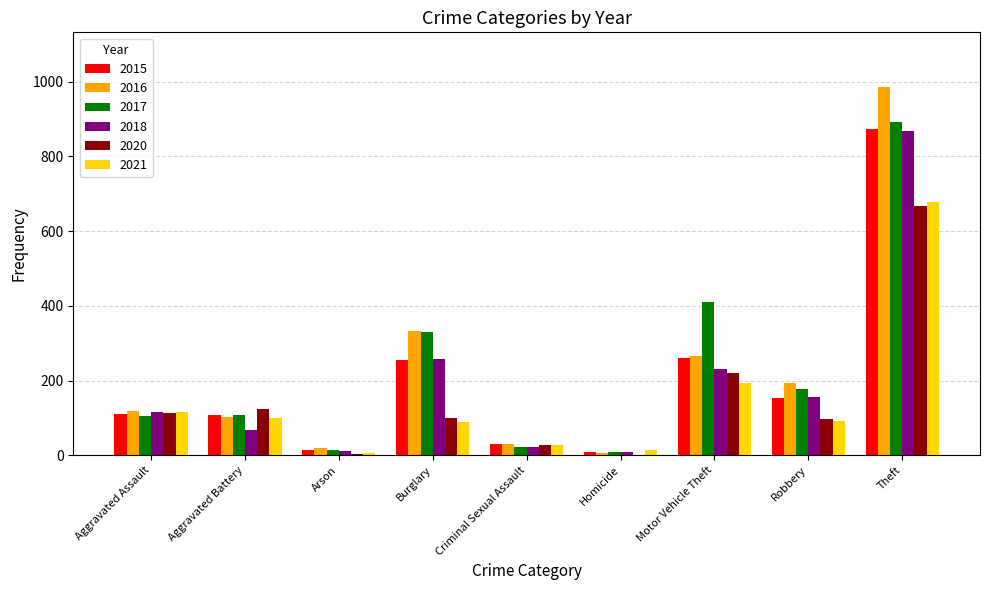

Which series changed the most between Aggravated Battery and Motor Vehicle Theft?

2017